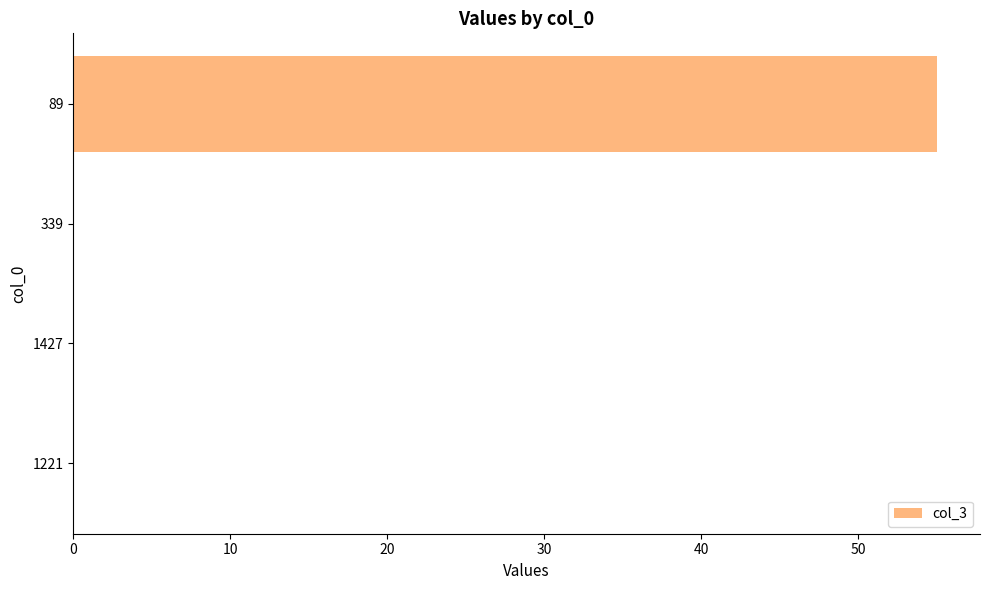

Are the bars grouped side by side (vs. stacked)?

No